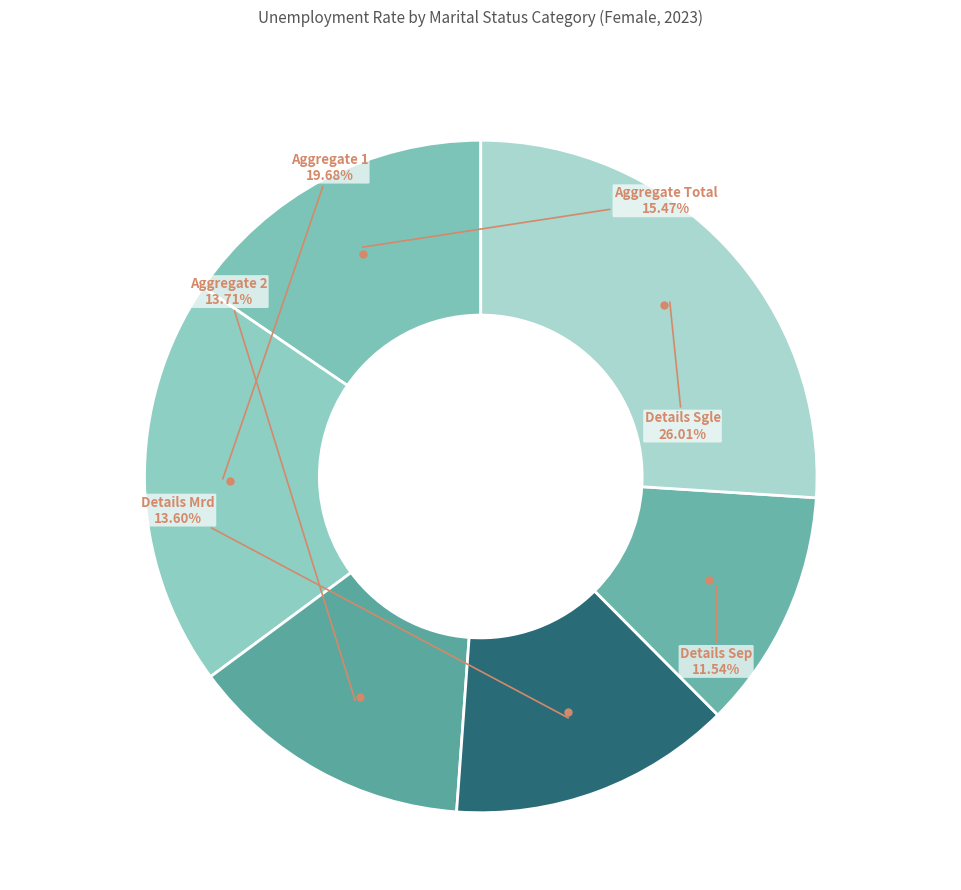

Which category has the smallest portion of the pie?

mts_details_sep